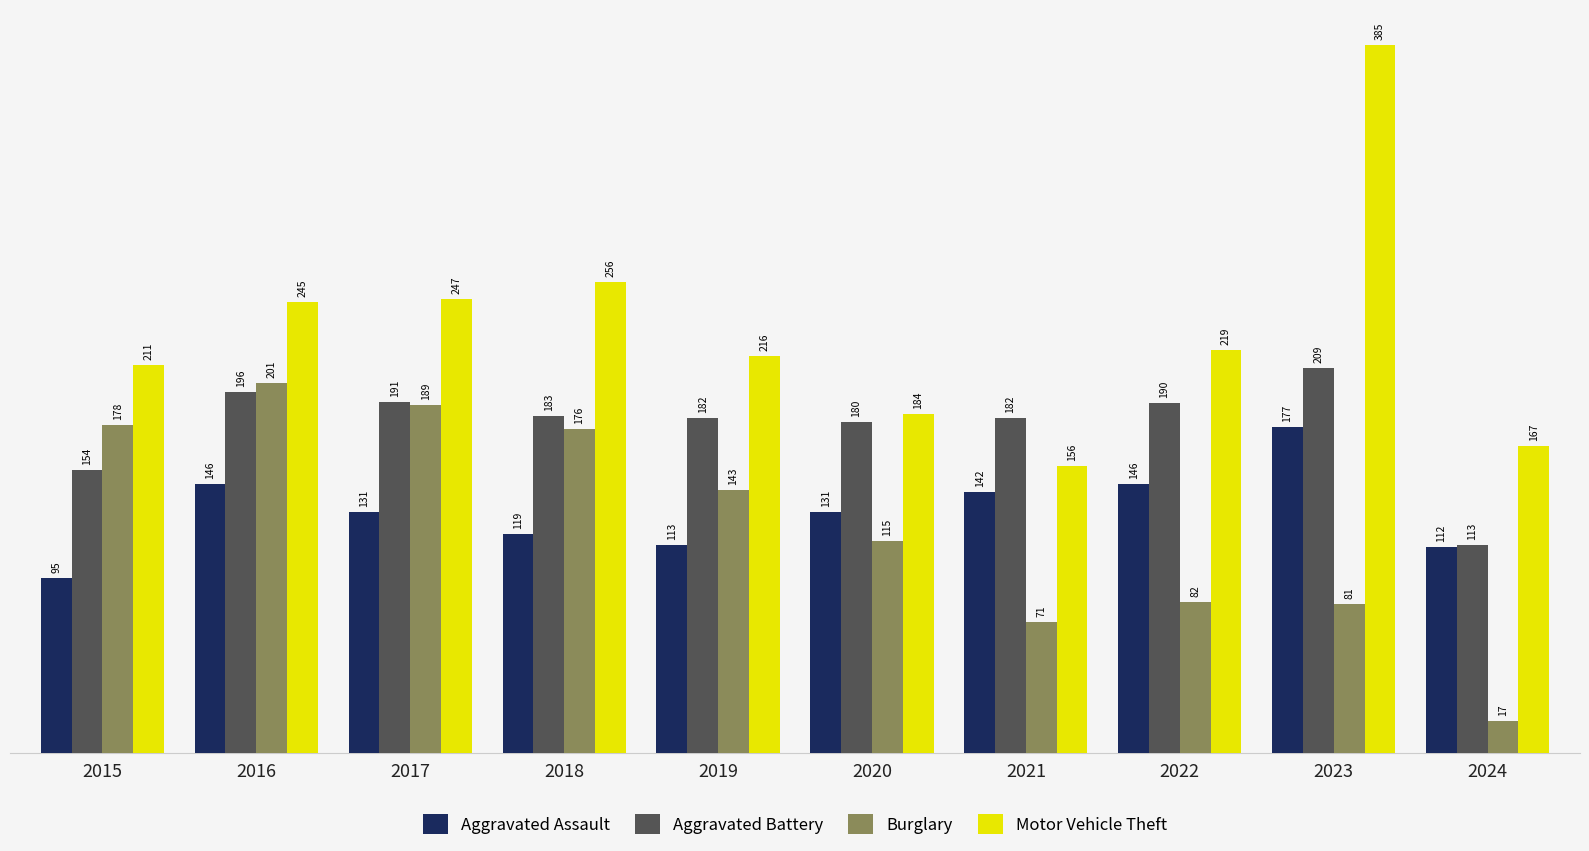

What is the value of the Aggravated Assault bar at the 9th from the left?

177